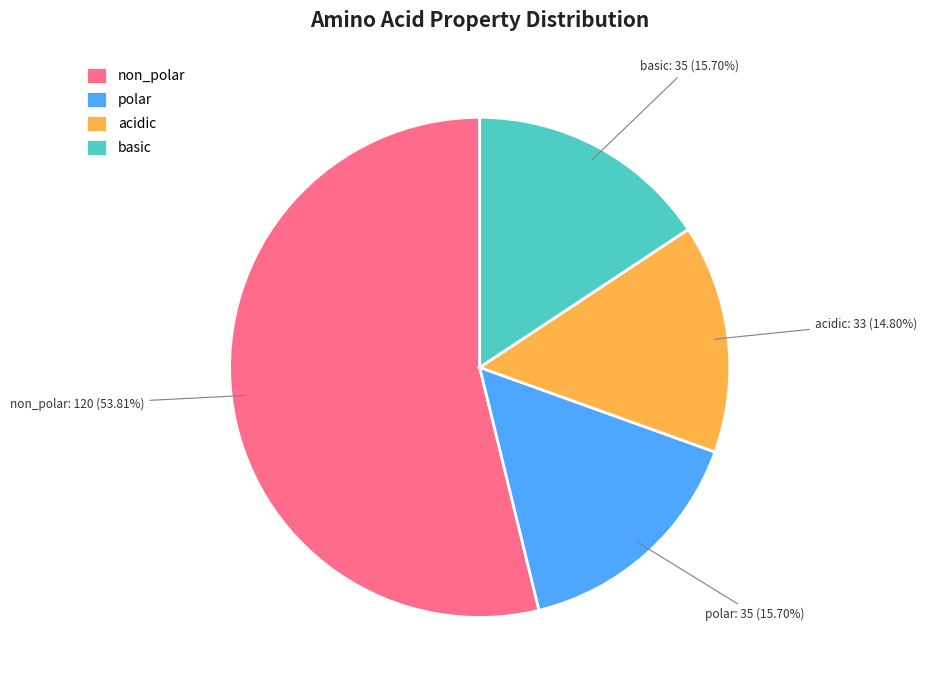

To the nearest percent, what is the average slice percentage?

25%